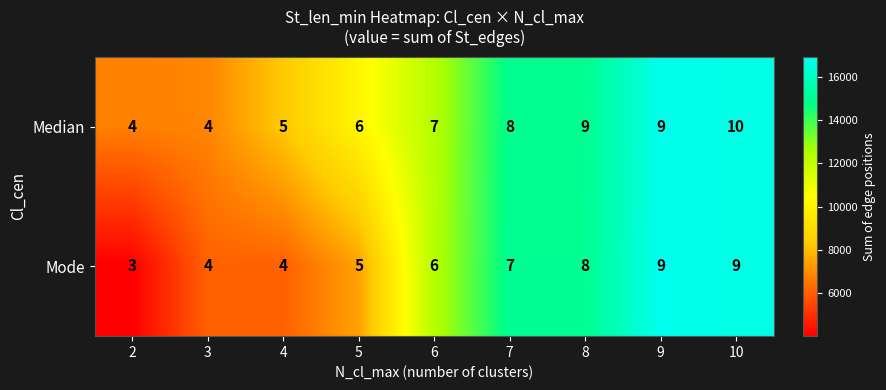

What is the minimum value shown in the chart?

4008